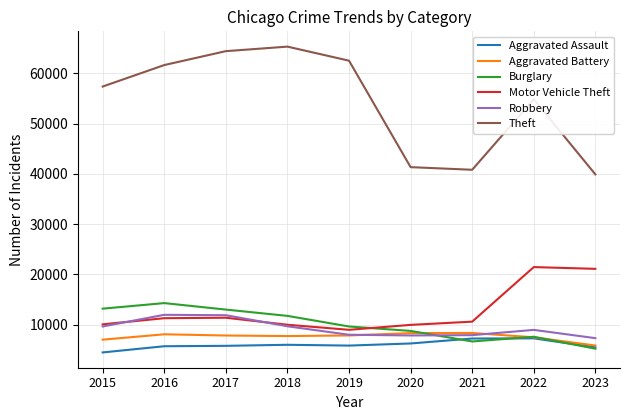

True or false: Theft and Aggravated Battery intersect in this chart.

False